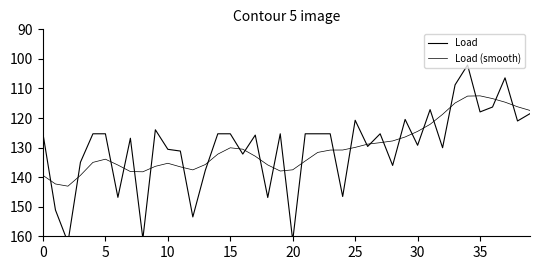

Which series has the widest spread of values?

Load